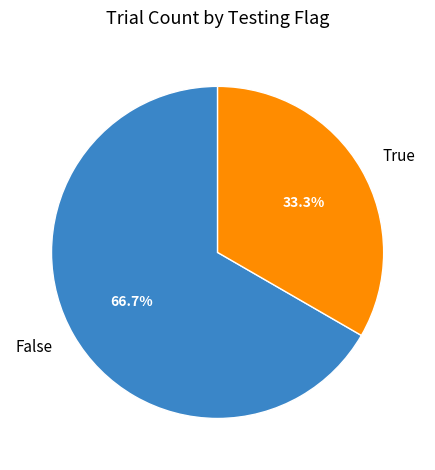

True or false: True accounts for 33% of the total.

True